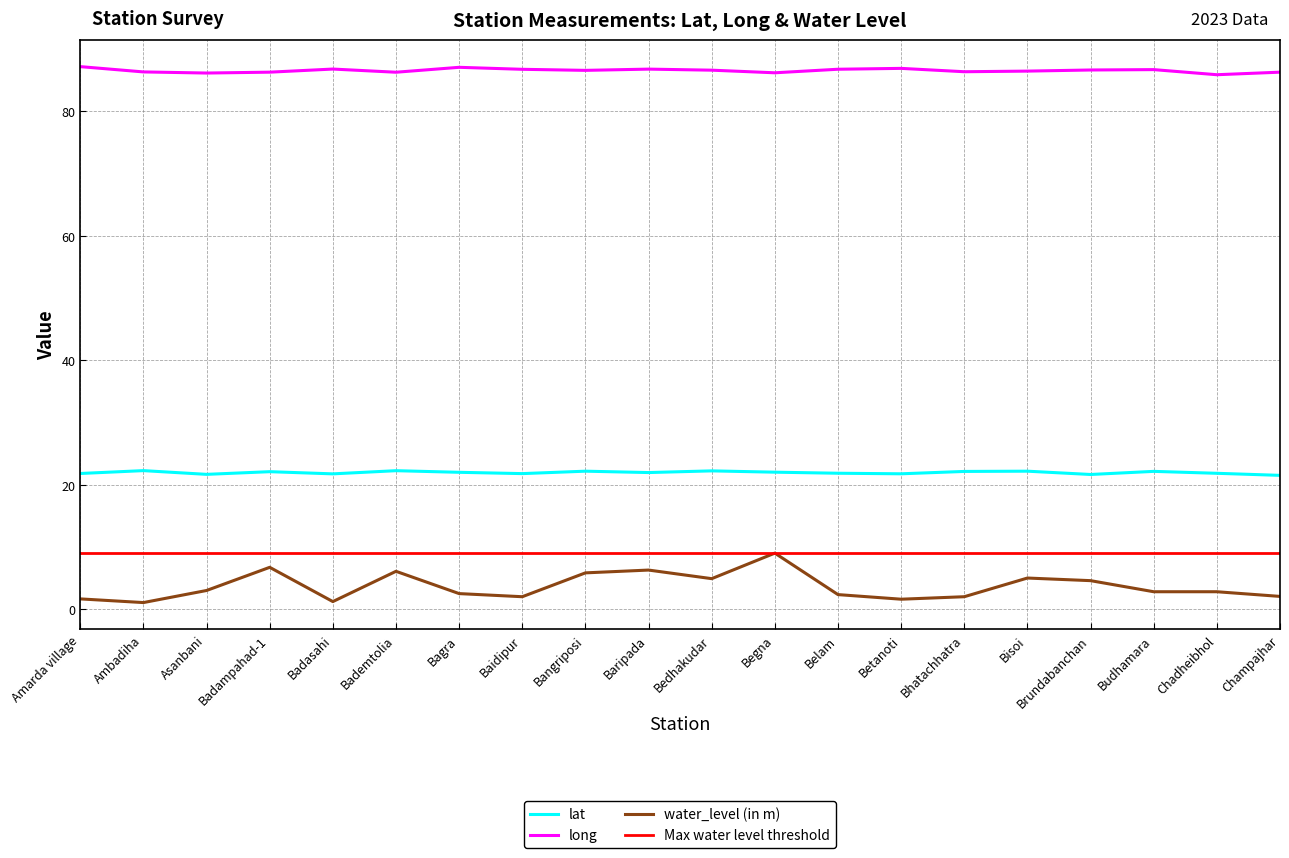

What is the value of the lat point at the 10th from the left?

21.9